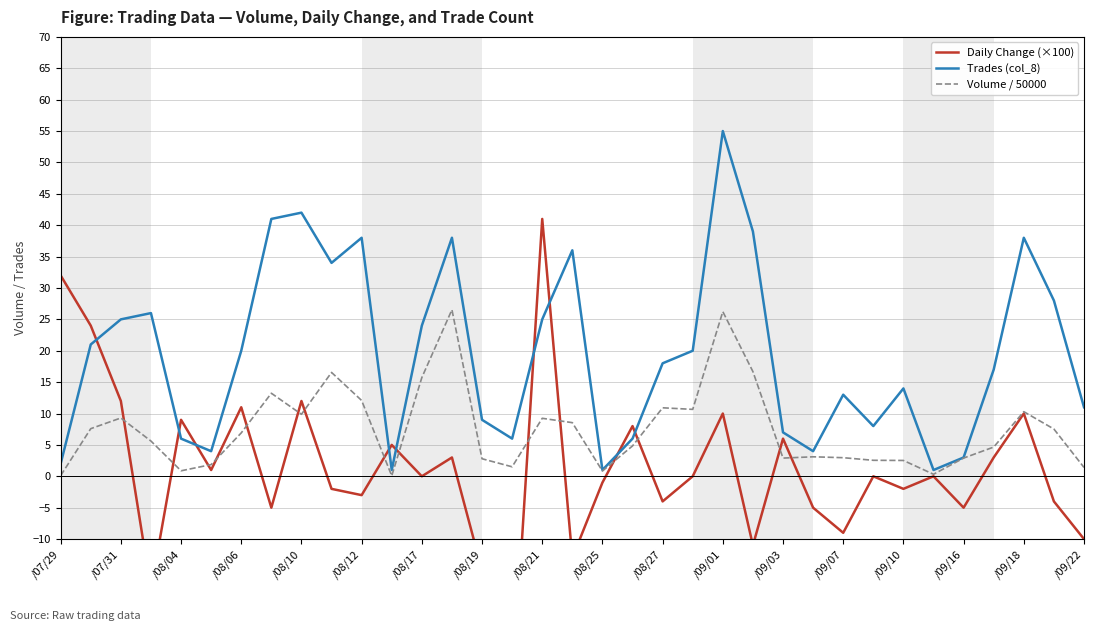

Rank the series by their maximum value, from lowest to highest.

Volume / 50000, Daily Change (×100), Trades (col_8)